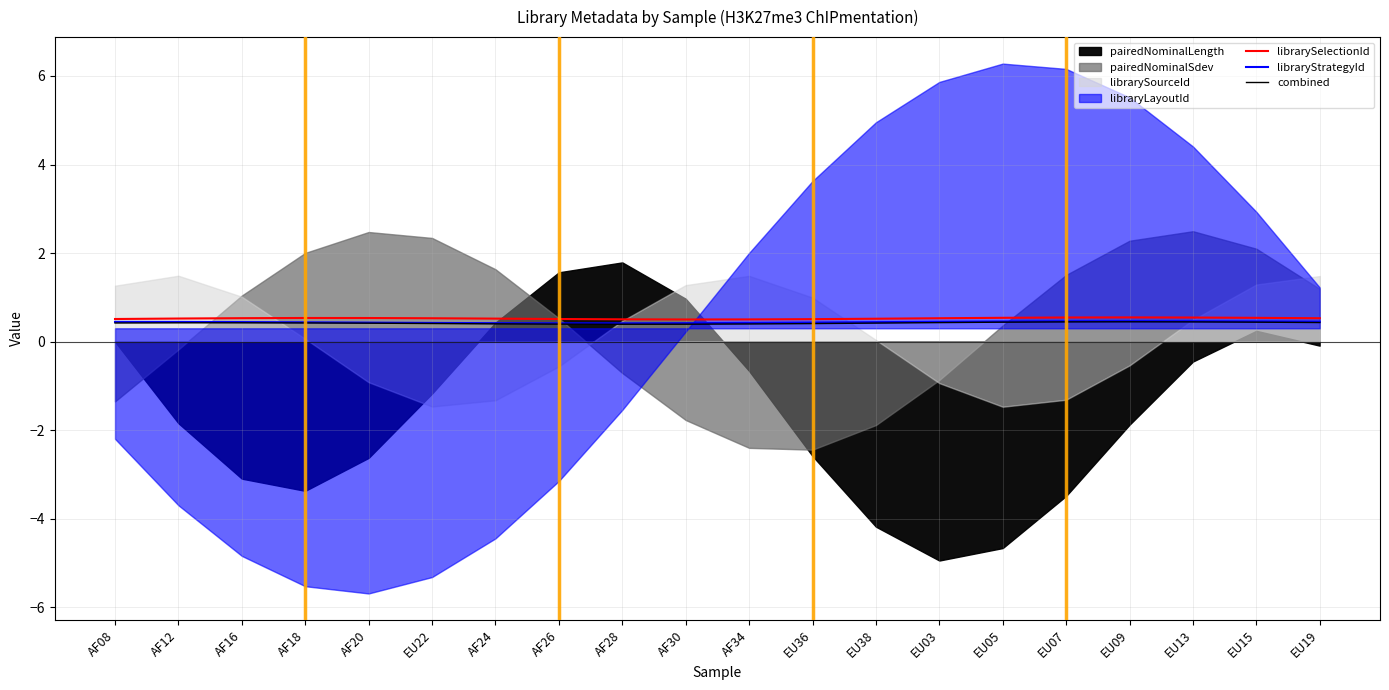

At AF20, list the series in order from largest to smallest.

librarySelectionId, libraryStrategyId, combined